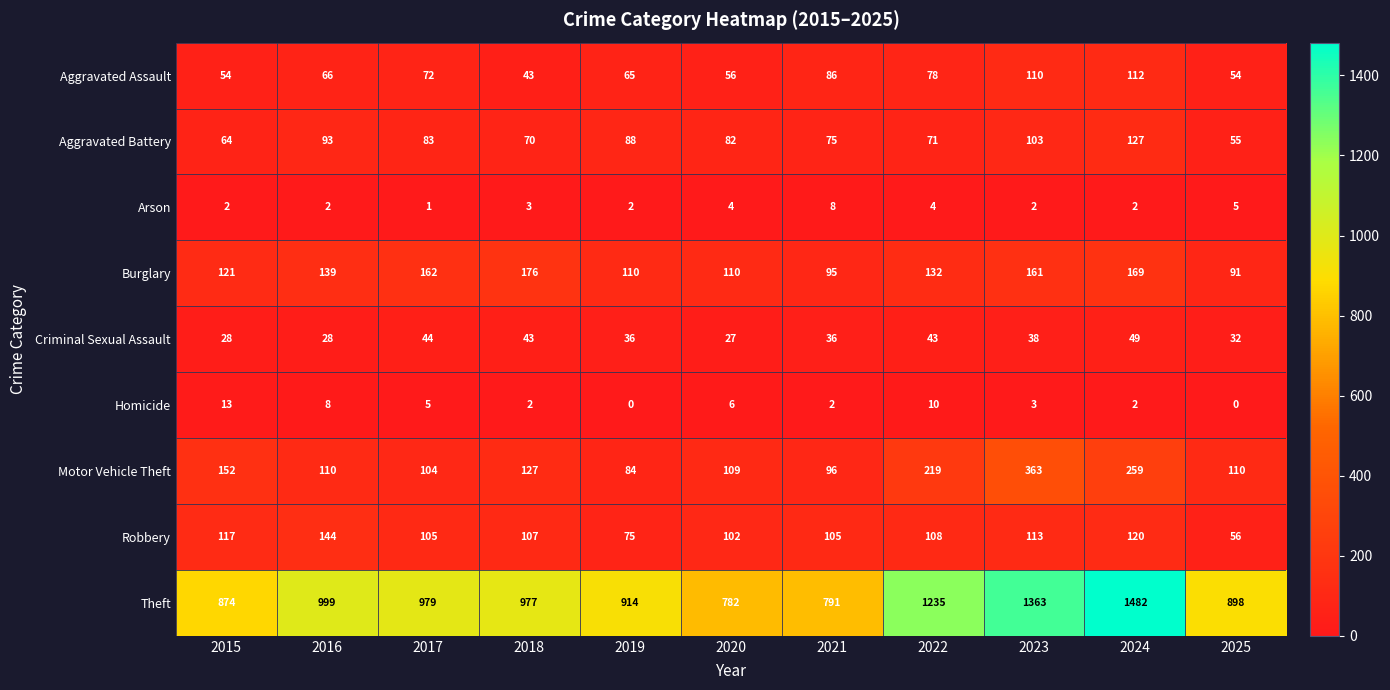

At which label does Homicide first exceed 3?

2015